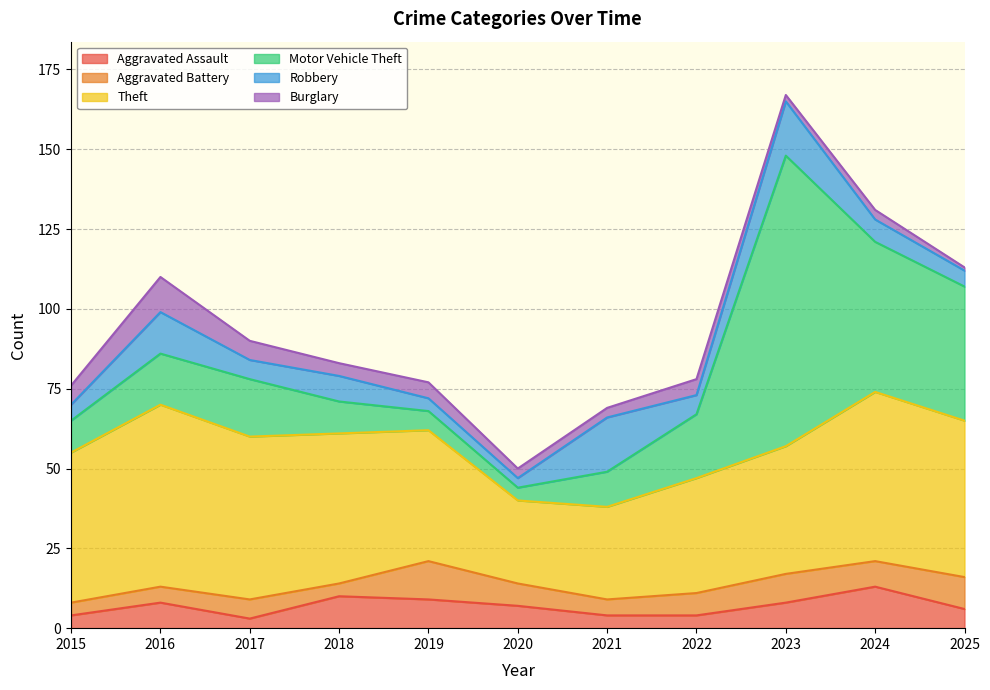

At which category does Motor Vehicle Theft reach its first local peak?

2017